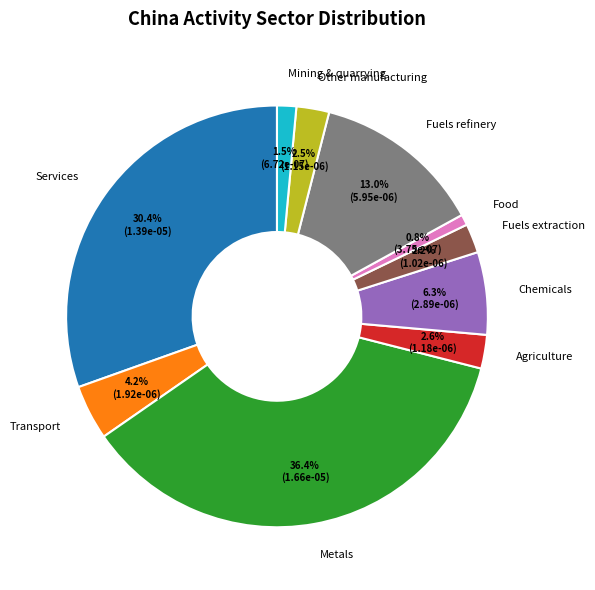

To the nearest percent, what is the average slice percentage?

10%